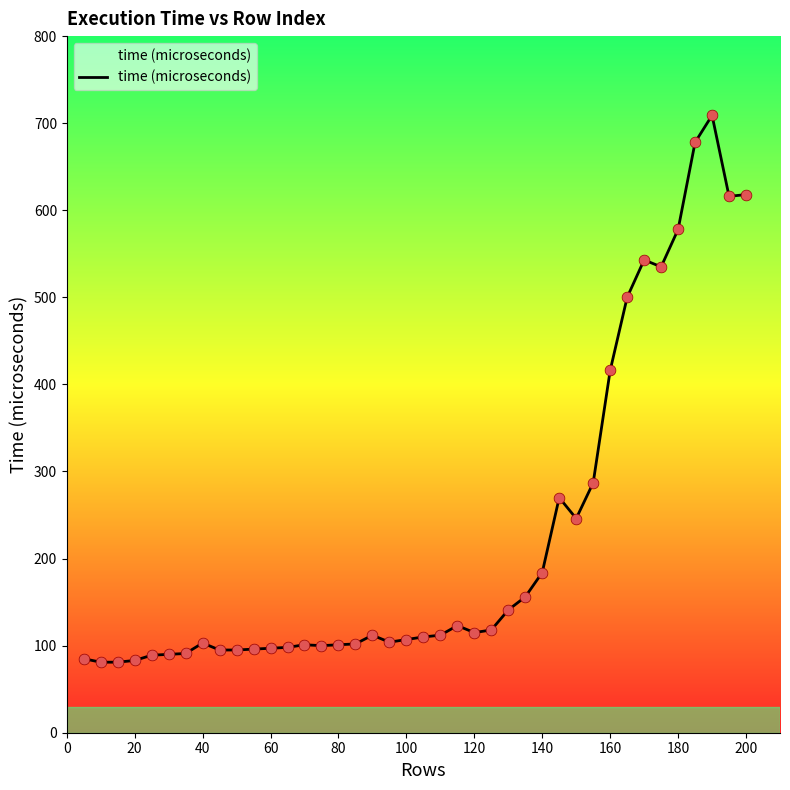

What is the greatest value displayed?

709